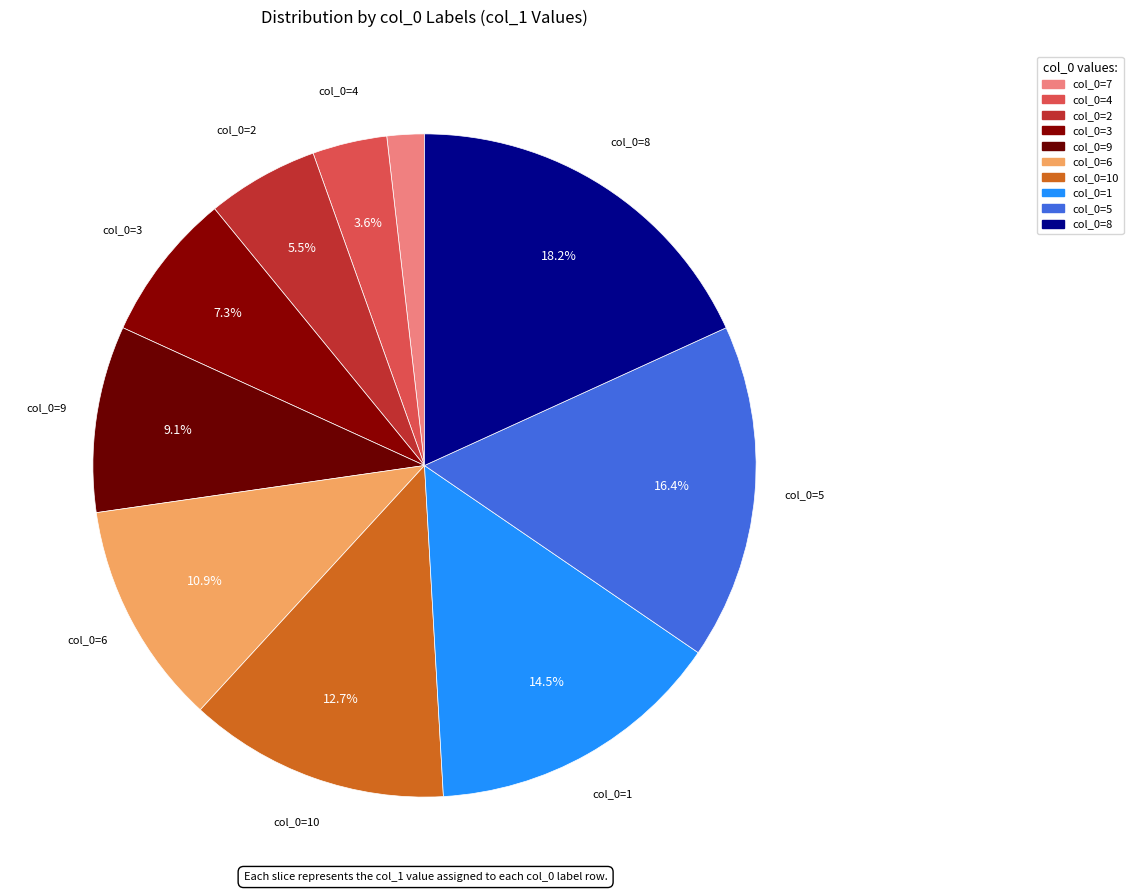

Count the number of slices in the pie.

10